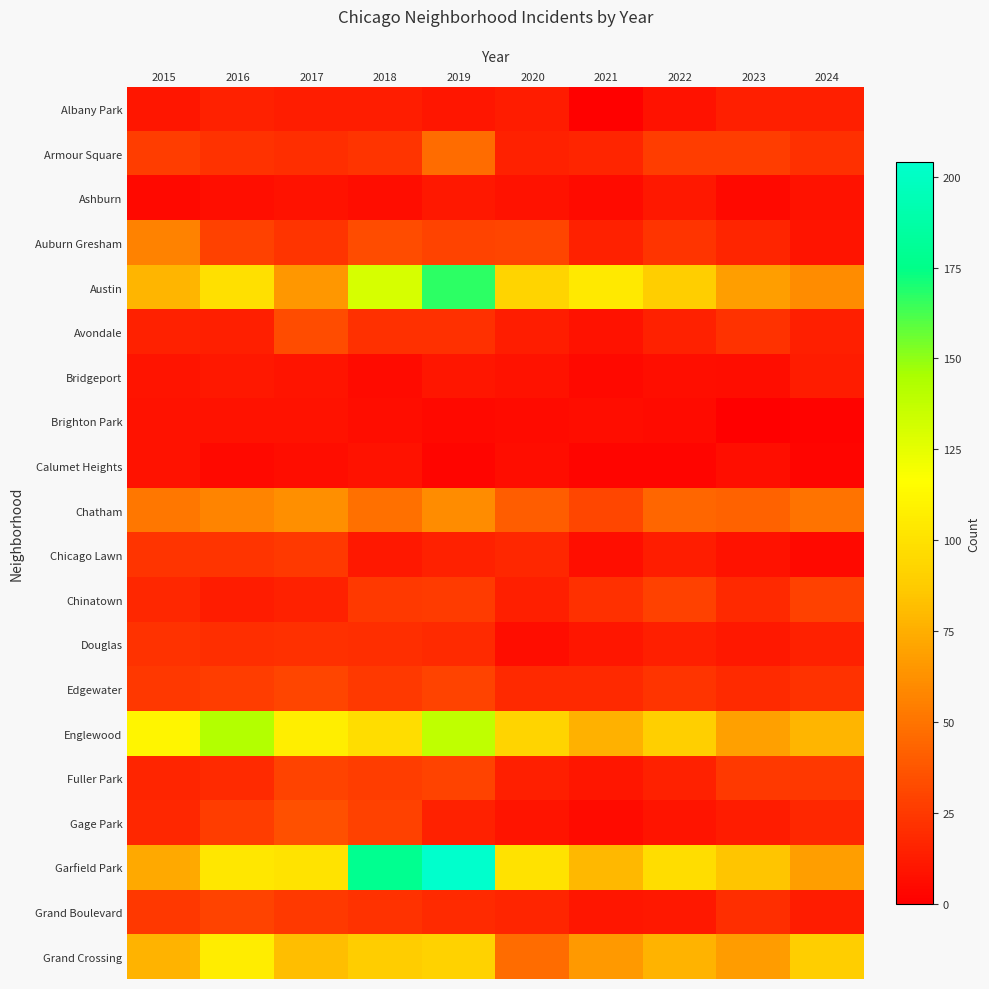

Between 2015 and 2017, which is larger?

2017